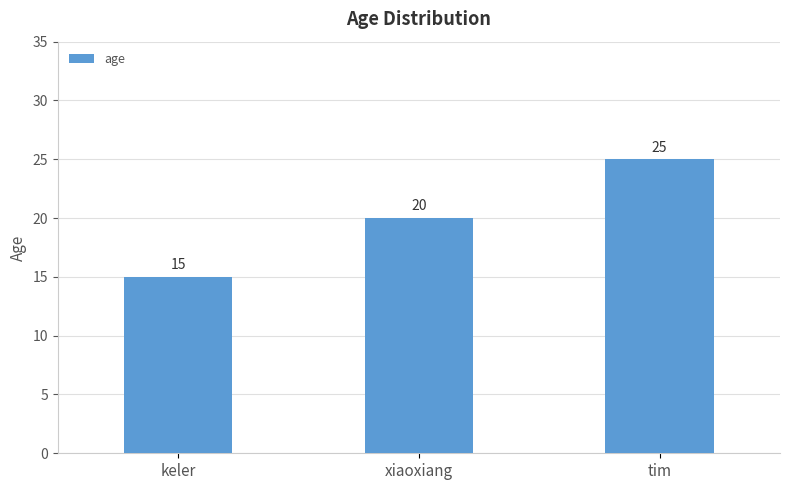

How many values are between 15 and 25?

3